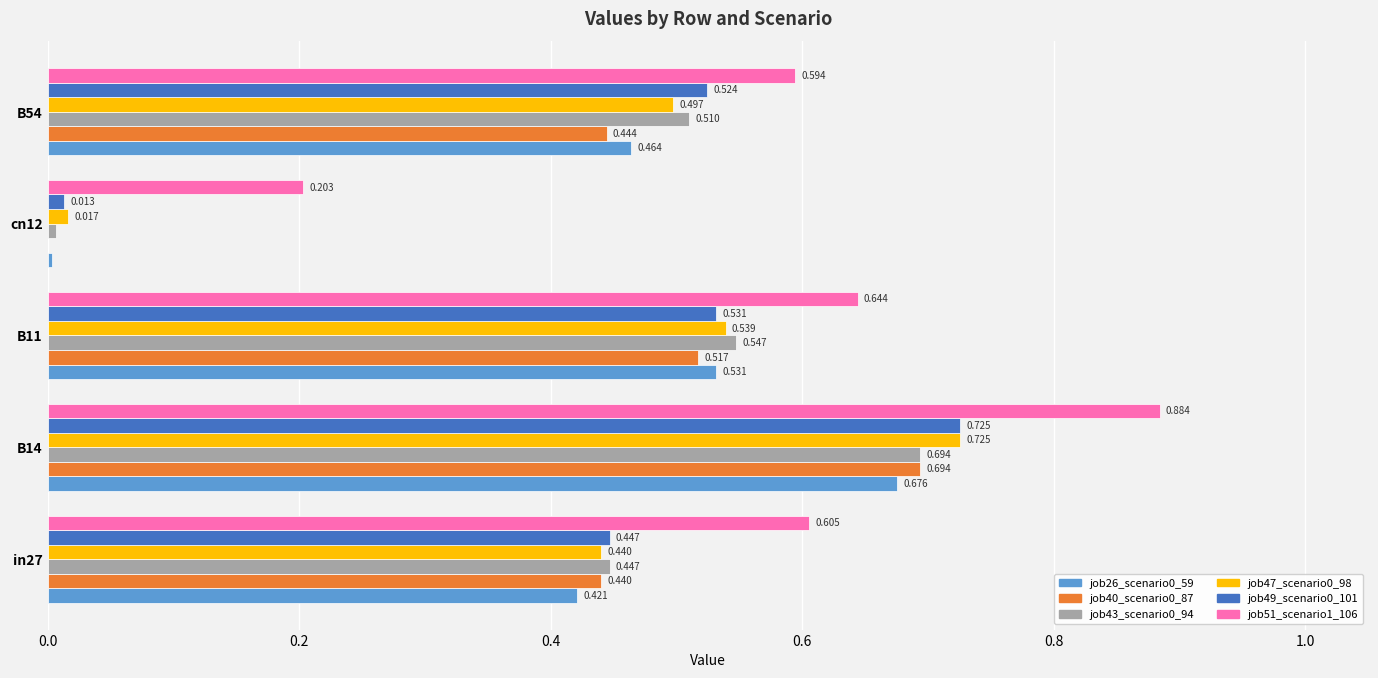

Is the value of job26_scenario0_59 at in27 greater than the value of job47_scenario0_98 at cn12?

Yes